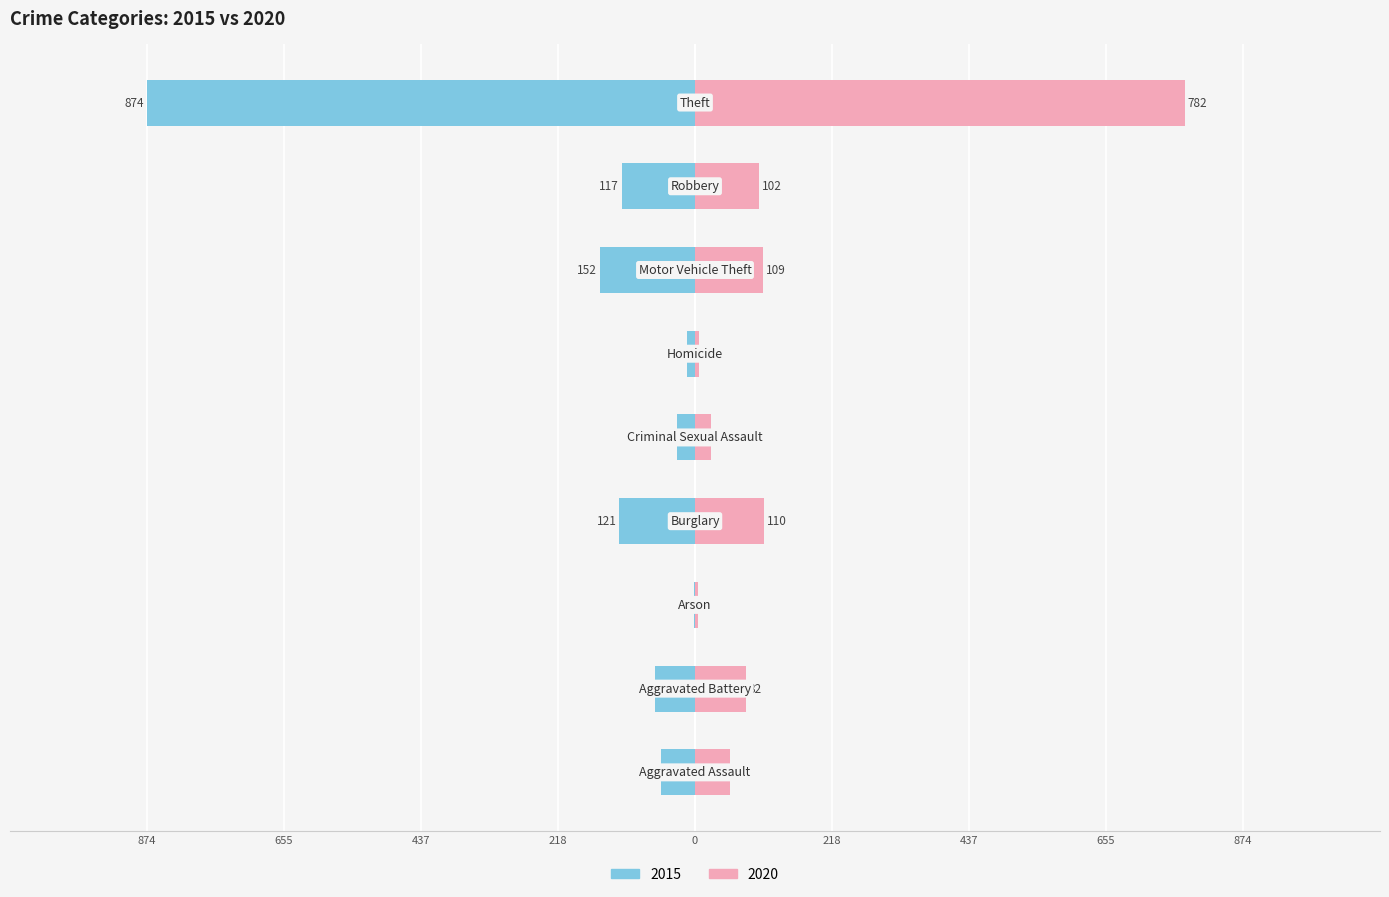

At which label is 2020 closest to 393?

Burglary